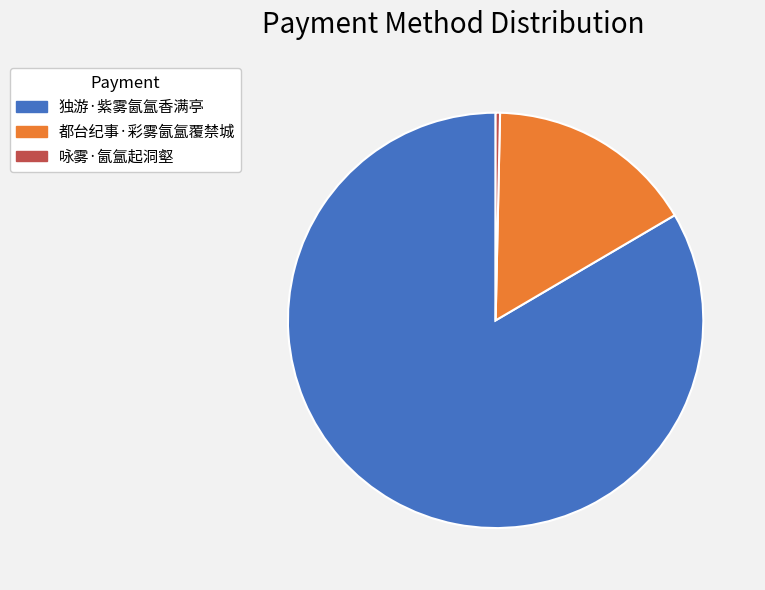

Combined, do 都台纪事·彩雾氤氲覆禁城 and 咏雾·氤氲起洞壑 account for over 50%?

No